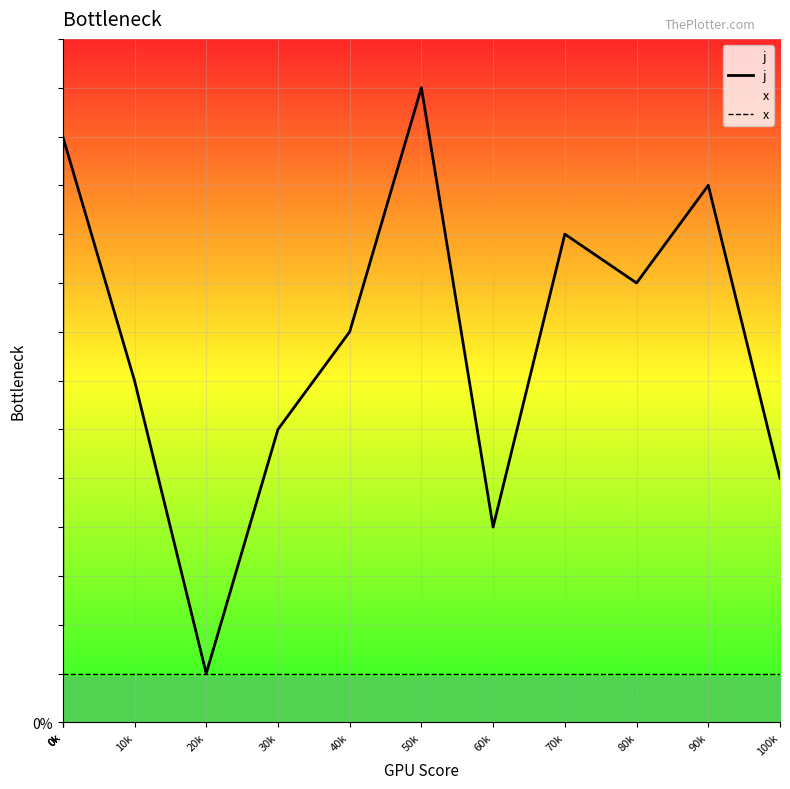

What is the difference between the j values at 0k and 50k?

11